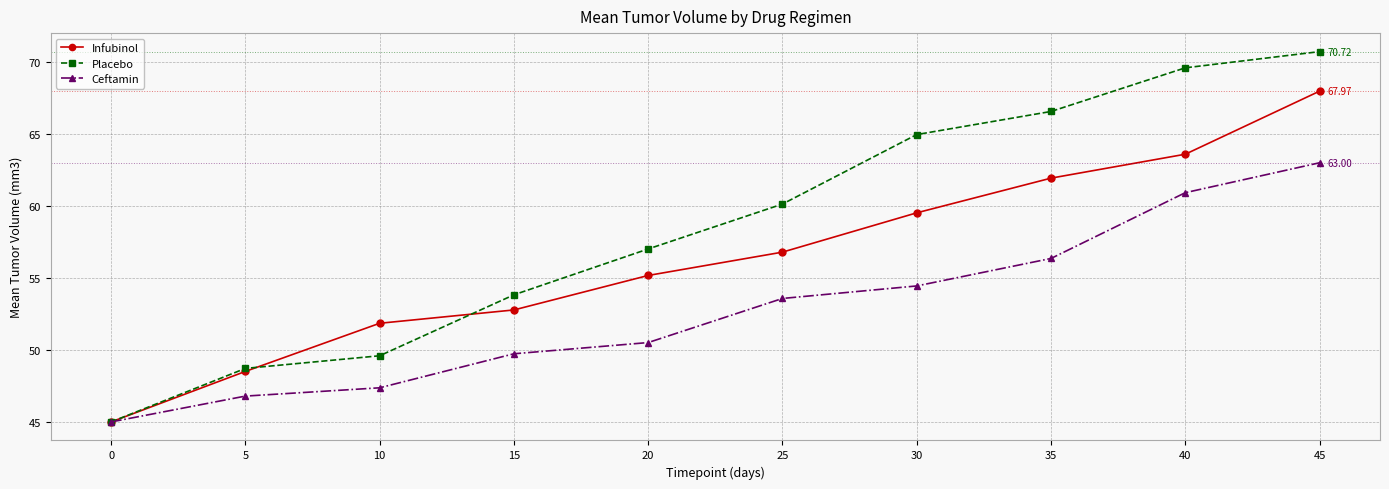

What is the minimum value shown in the chart?

45.0